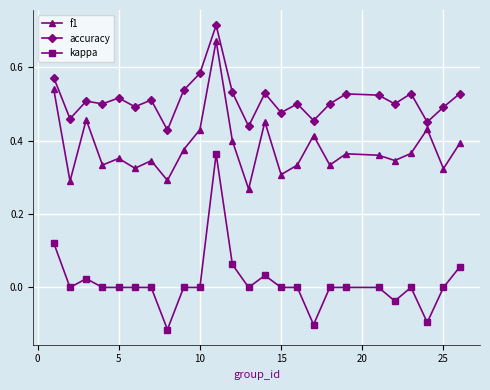

Which series has the largest total across all categories?

accuracy